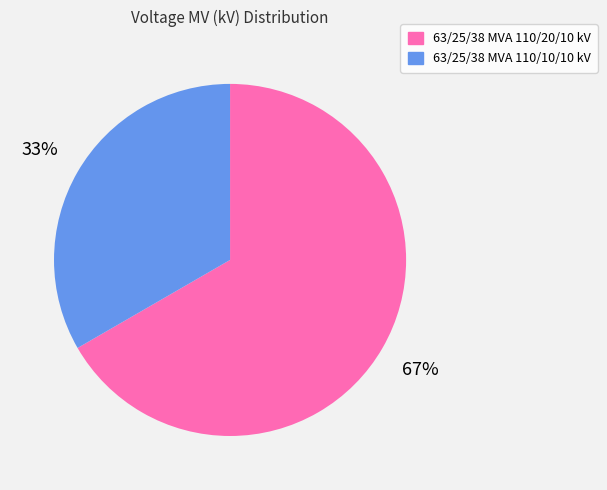

What is the majority slice?

63/25/38 MVA 110/20/10 kV